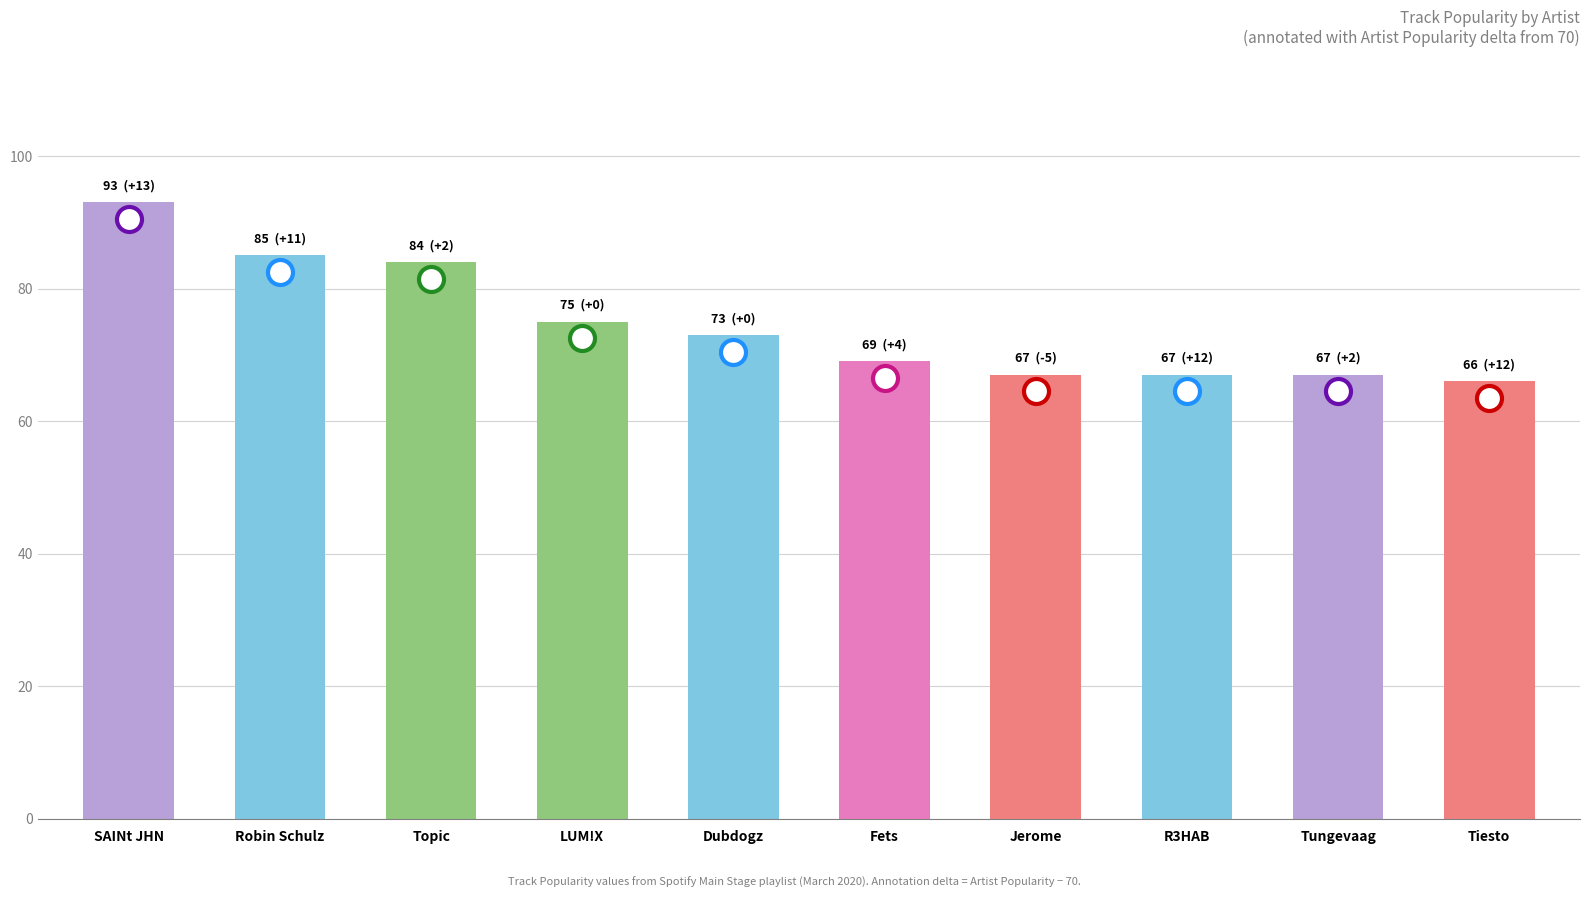

What is the label of the 7th bar from the left?

Jerome